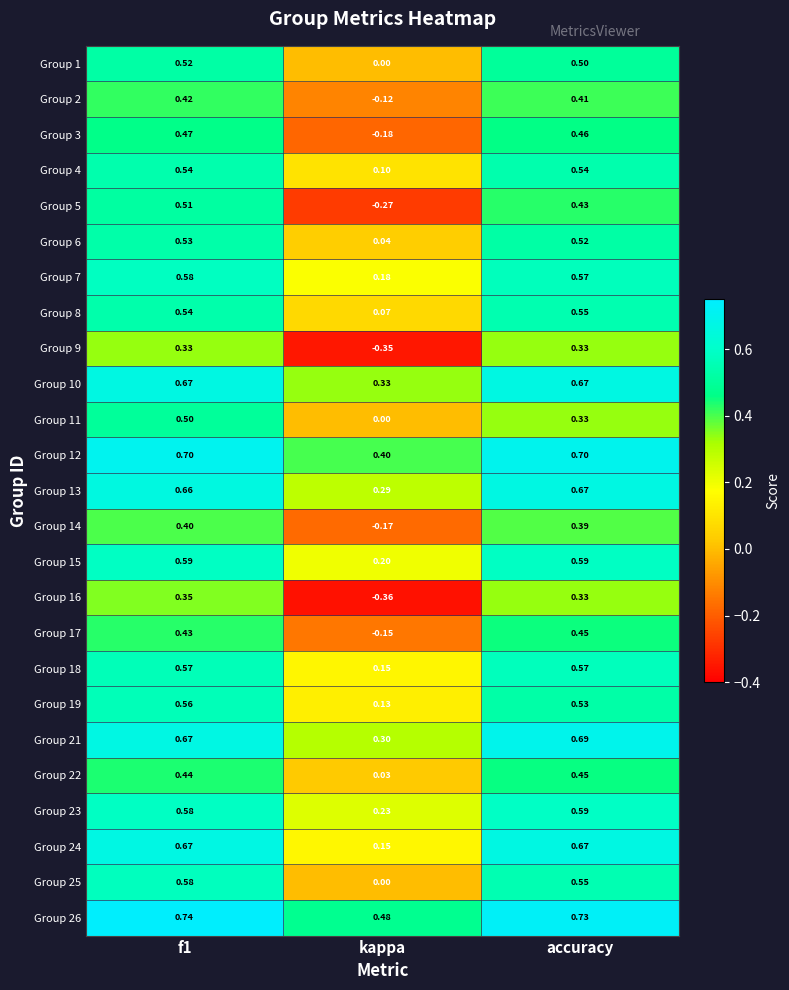

What is the total value across all series at kappa?

1.5